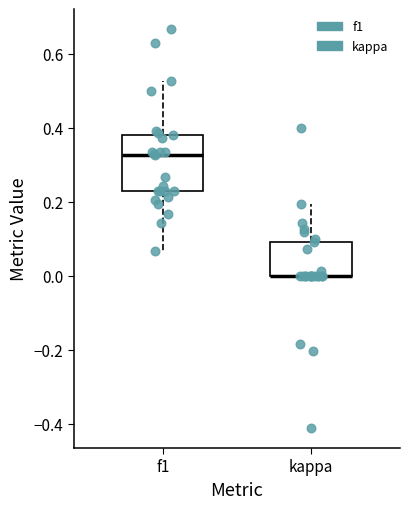

Reading left to right, read every box against the y-axis: the position of its median line, the range the box covers, and the ends of its whiskers. The values are not printed on the chart, so give them approximately, as read against the axis.

f1: median 0.32, box 0.22 to 0.38, whiskers 0.06 to 0.52
kappa: median 0.00 (drawn on the box's lower edge), box 0.00 to 0.10, whiskers 0.00 to 0.20